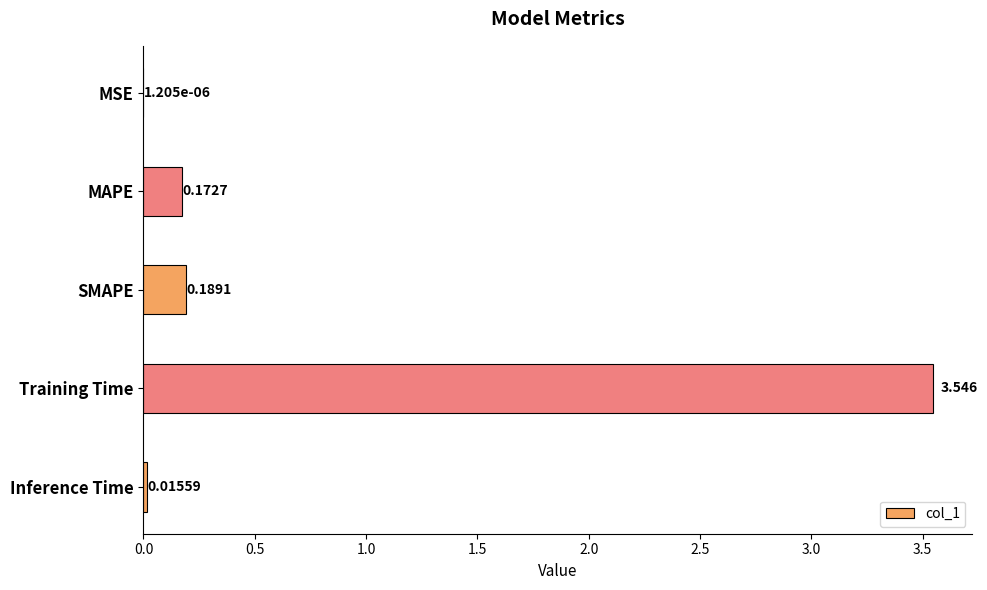

Where is the data nearest to the value 1?

SMAPE